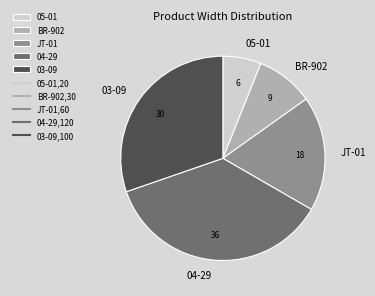

Rank the categories by value from lowest to highest.

05-01, BR-902, JT-01, 03-09, 04-29